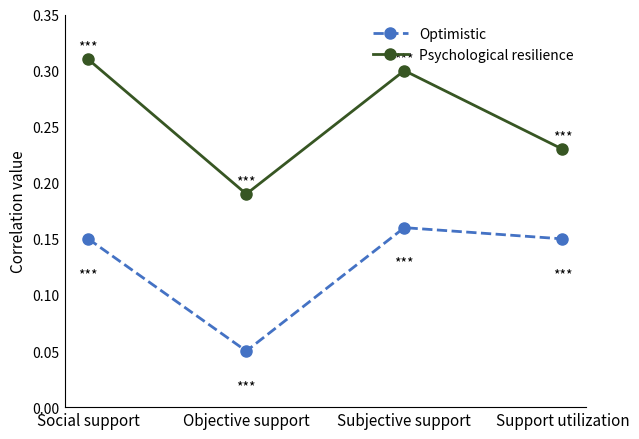

Which category has the highest value across all series?

Social support